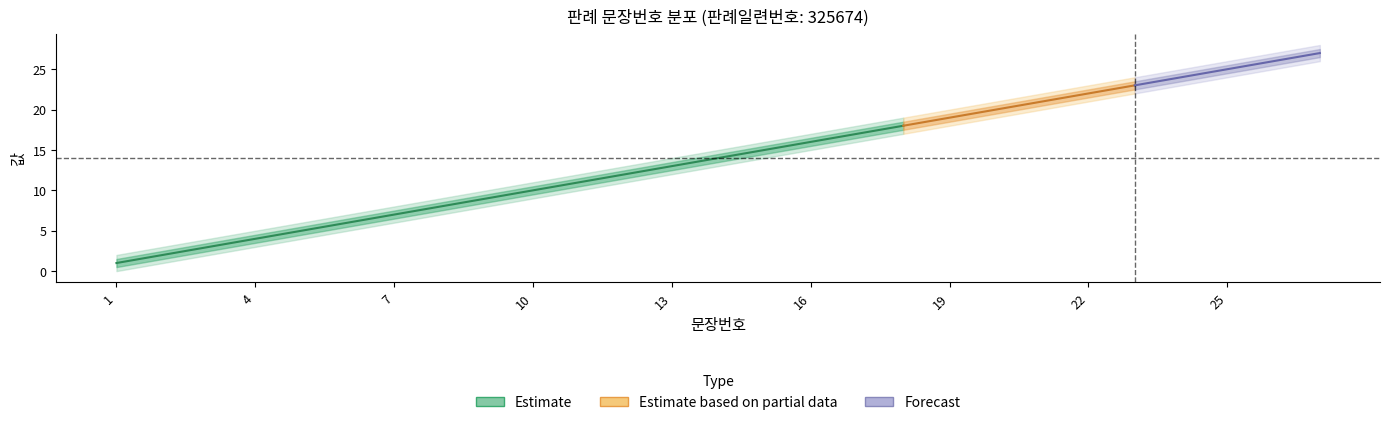

What is the sum of all lower2 values?

351.0